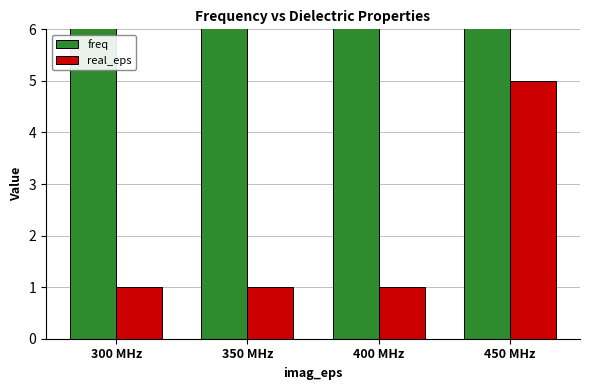

What is the label of the 2nd bar from the left?

350 MHz